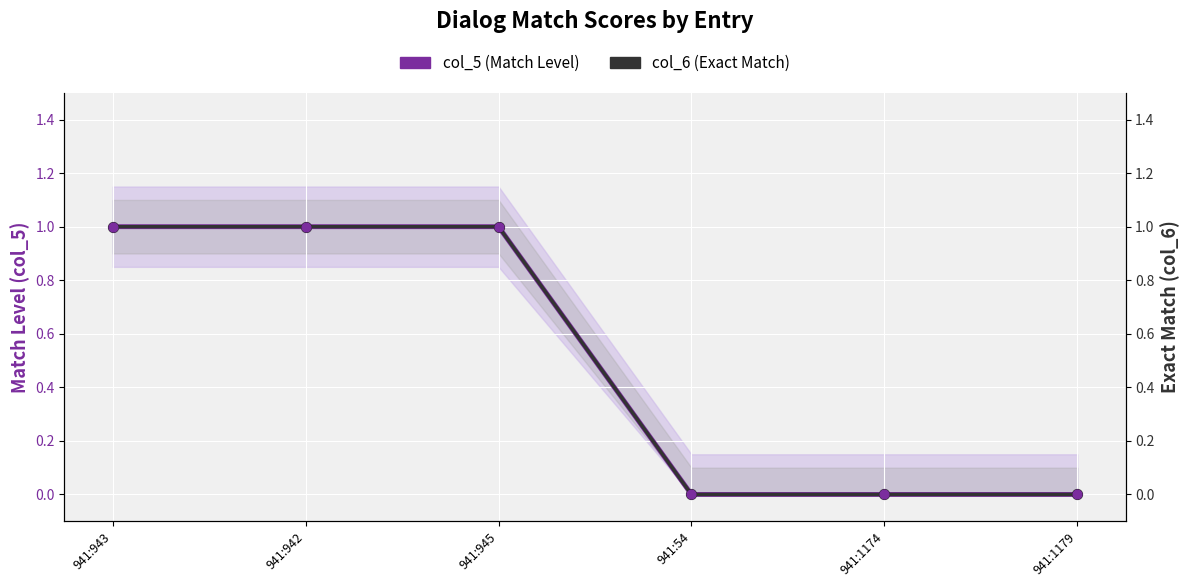

What are all the series names shown in the legend?

col_5 (Match Level), col_6 (Exact Match)